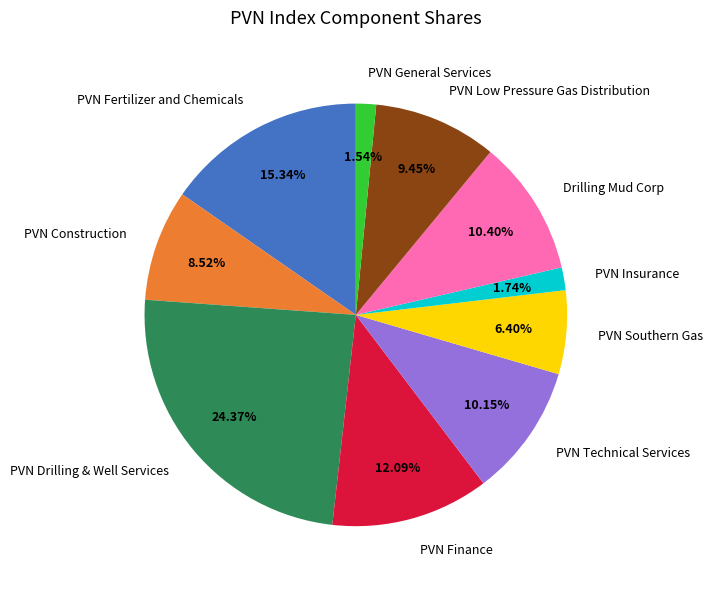

Between PVN Insurance and PVN Finance, which is larger?

PVN Finance